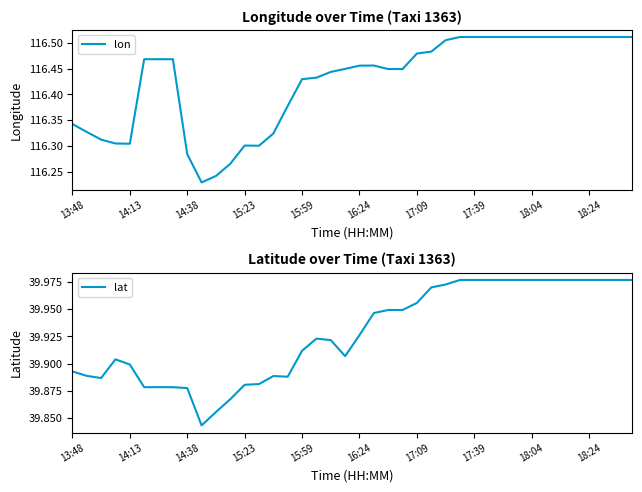

How many categories are shown in the chart?

40